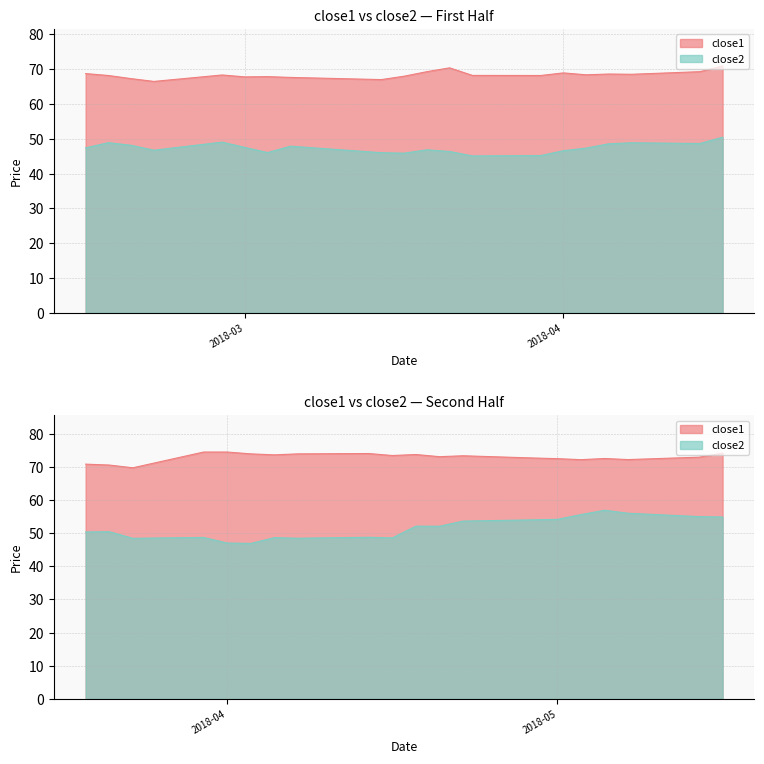

True or false: close1 and close2 cross at least once.

False